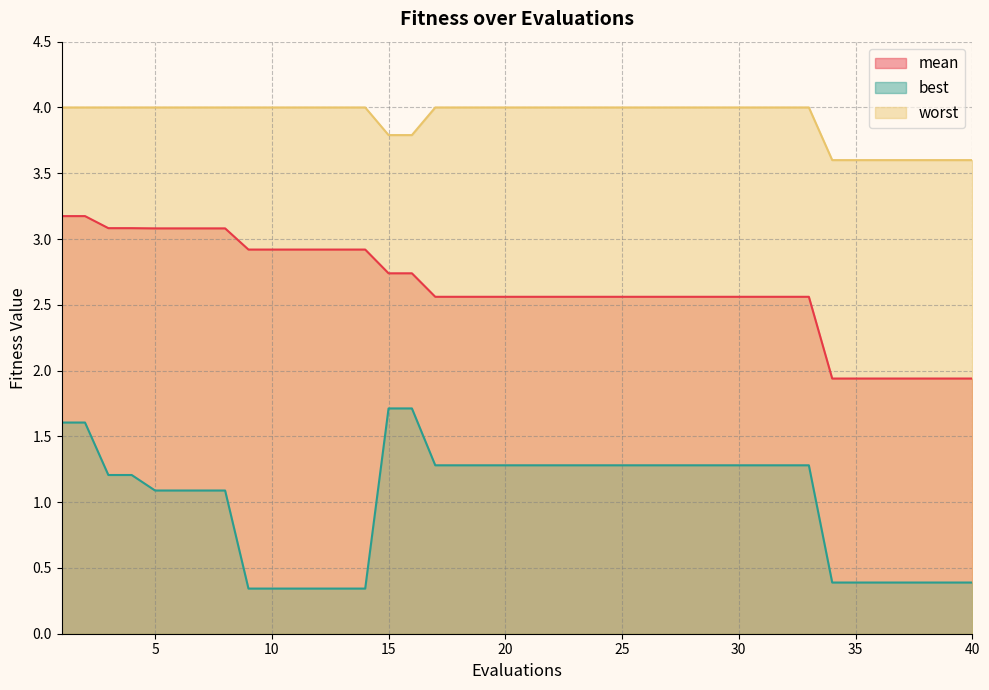

What are all the series names shown in the legend?

mean, best, worst